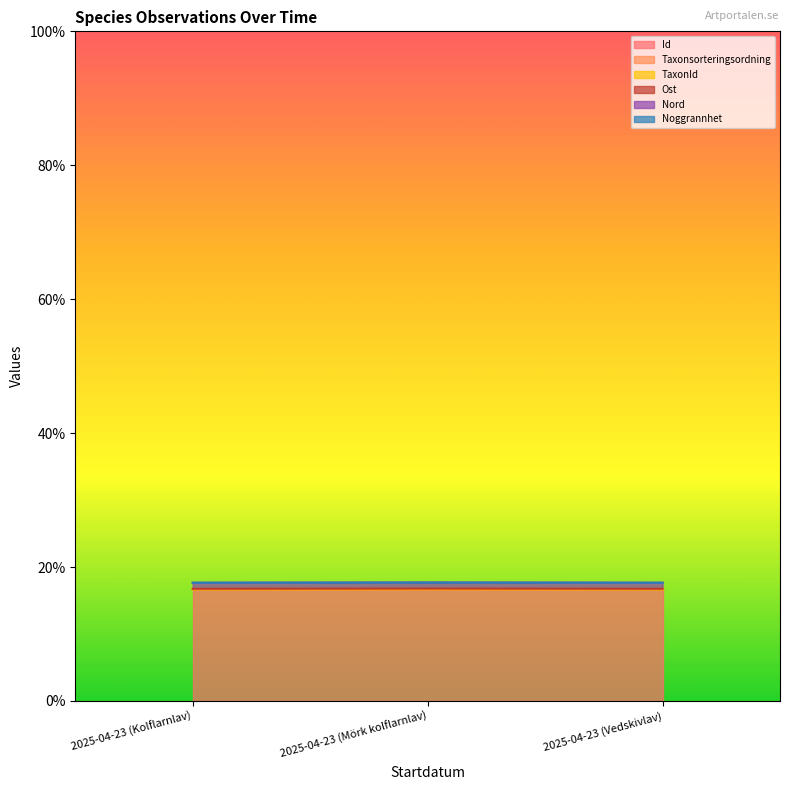

At how many categories does at least one series exceed 16?

3